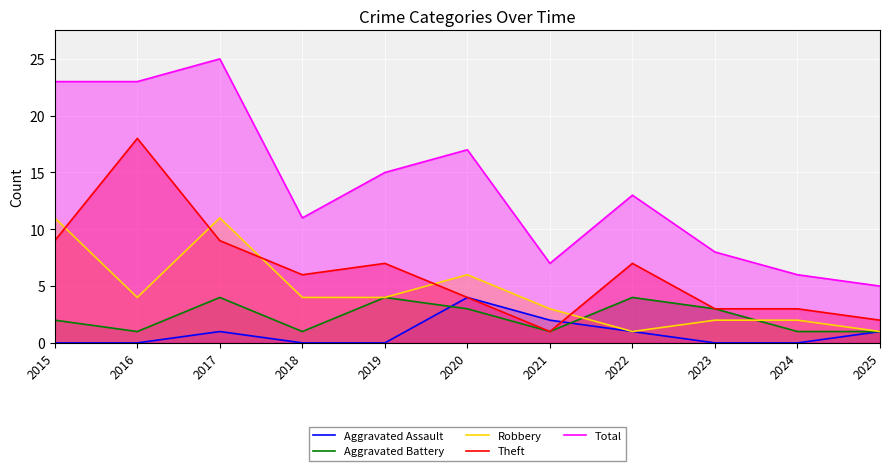

What is the value of the Theft point at the 11th from the left?

2